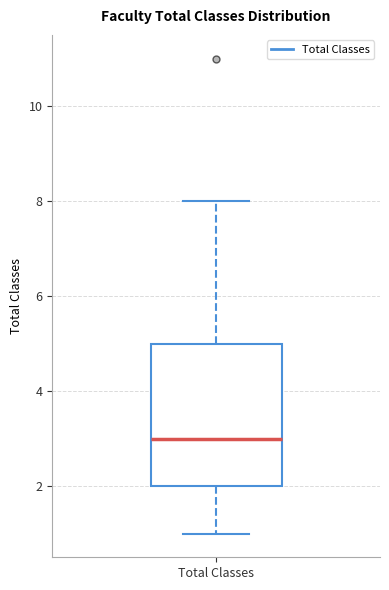

Where does the median line of the box for Total Classes sit on the y-axis? The values are not printed on the chart, so give them approximately, as read against the axis.

3